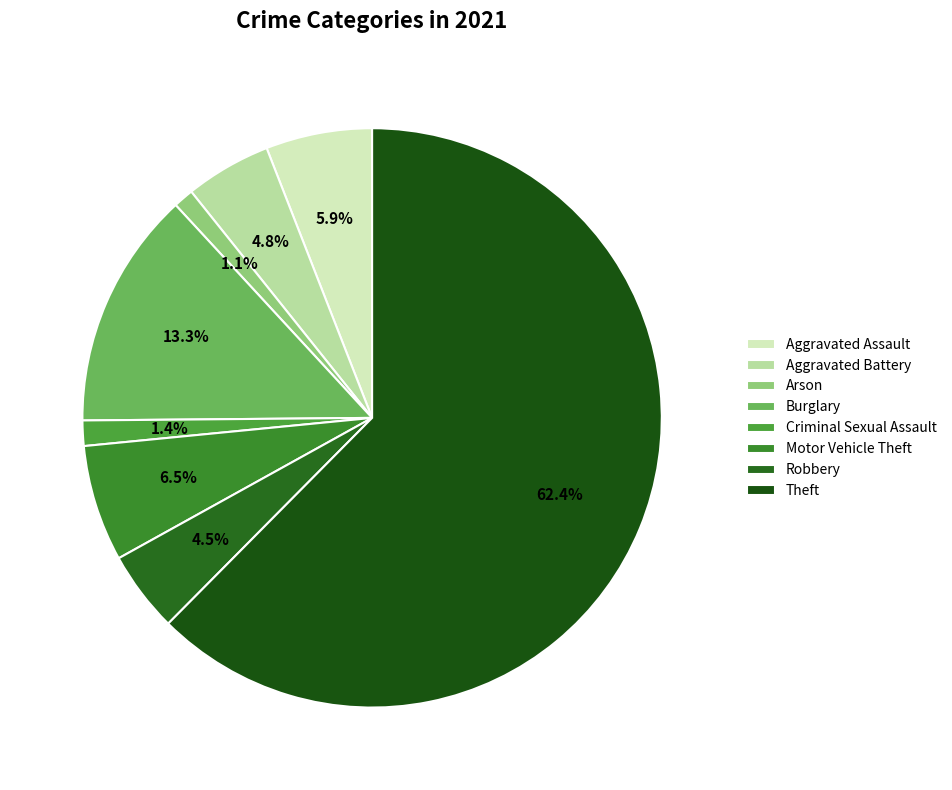

What is the largest slice in the pie chart?

Theft